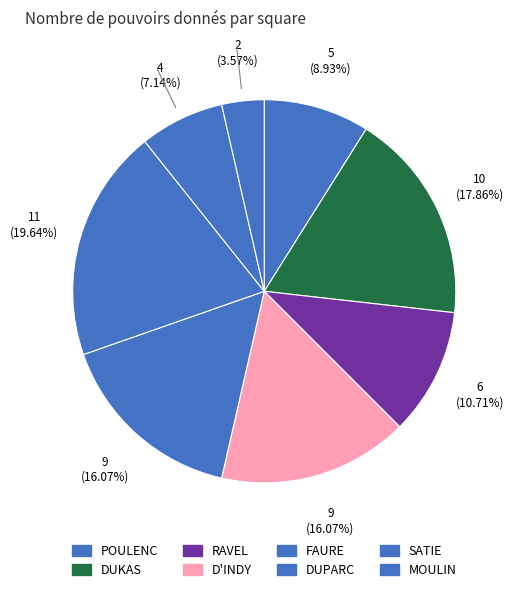

What is the change in value from RAVEL to D'INDY?

+3